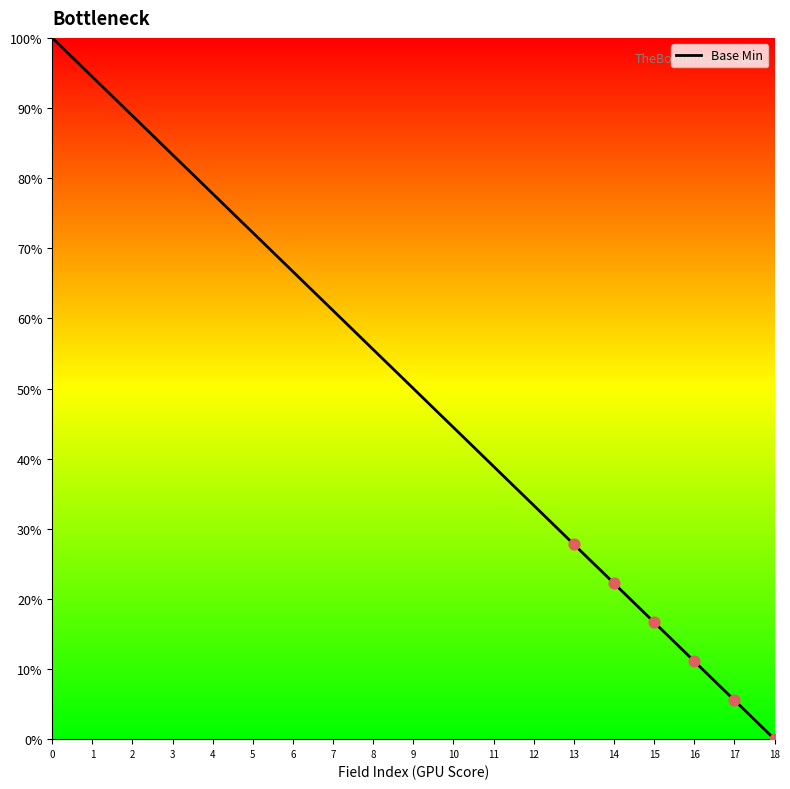

What is the change in value from 6 to 14?

-44.4